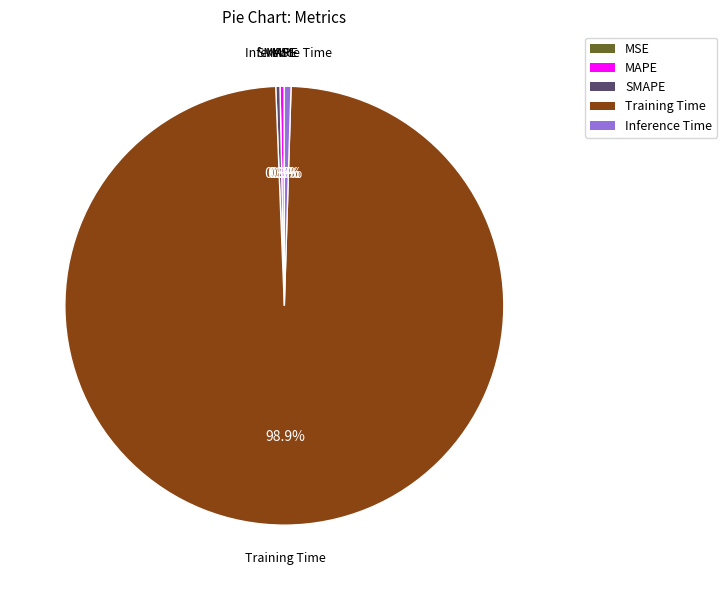

Do Training Time and Inference Time together represent more than half of the pie?

Yes